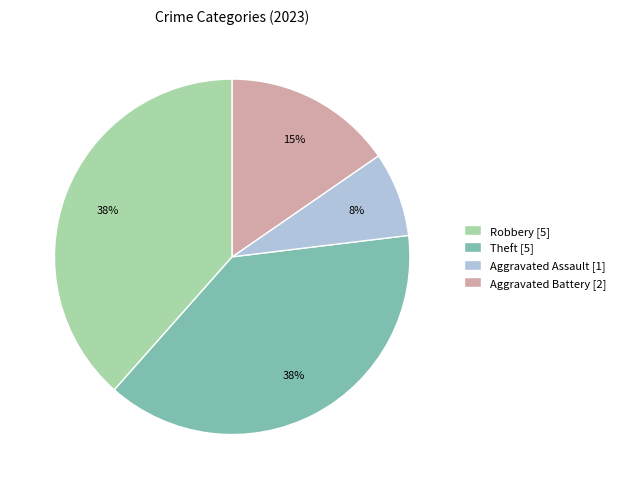

To the nearest percent, what percentage of the pie is Theft [5]?

38%